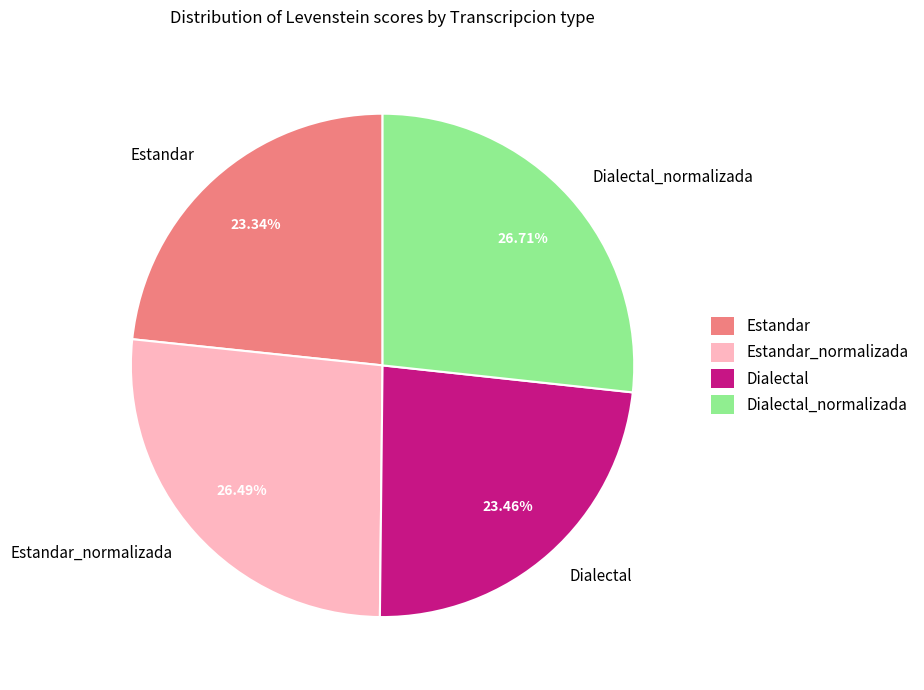

What percentage is NOT represented by Estandar?

76.7%